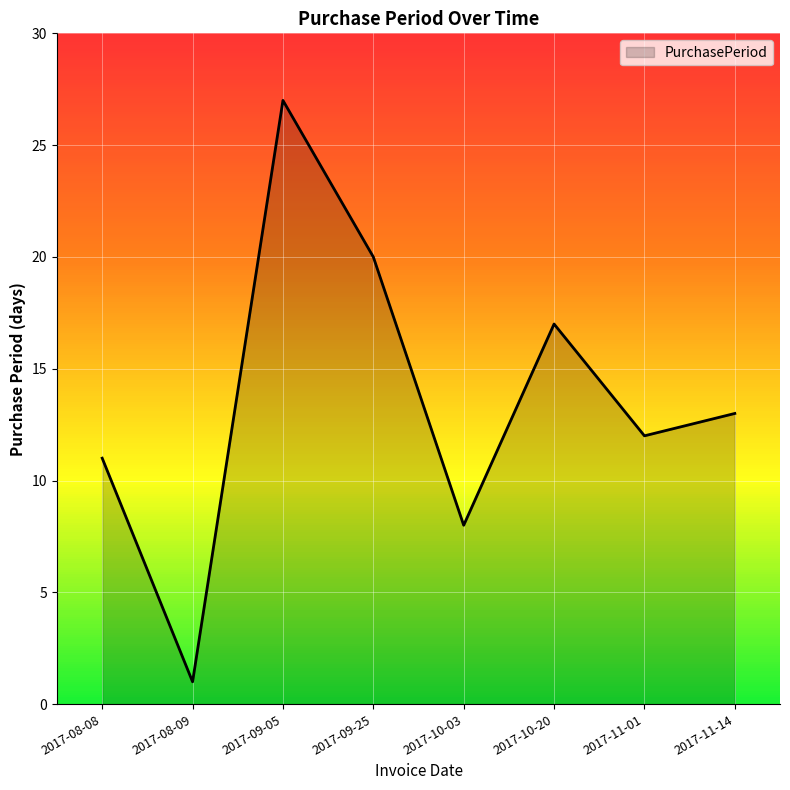

Reading right to left, list all the values displayed in this chart.

2017-11-14=13	2017-11-01=12	2017-10-20=17	2017-10-03=8	2017-09-25=20	2017-09-05=27	2017-08-09=1	2017-08-08=11